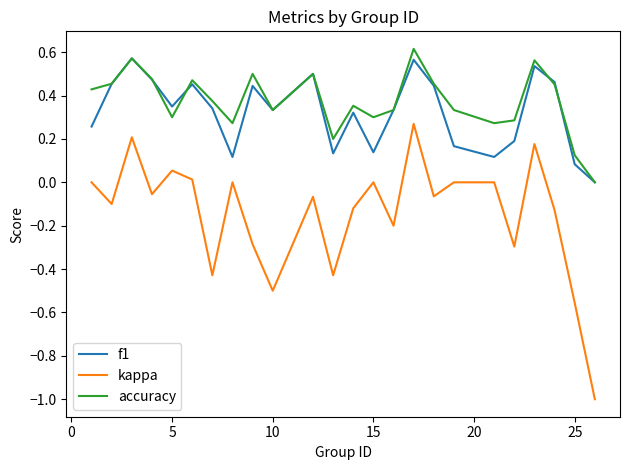

What are all the series names shown in the legend?

f1, kappa, accuracy